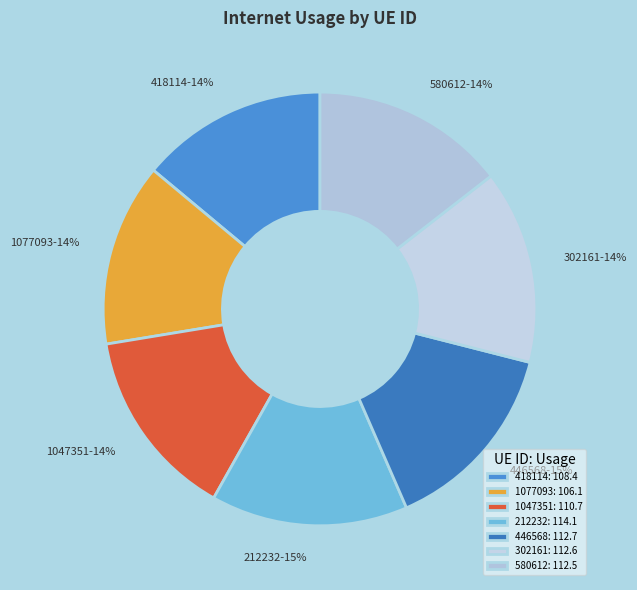

Do 580612 and 418114 together represent more than half of the pie?

No